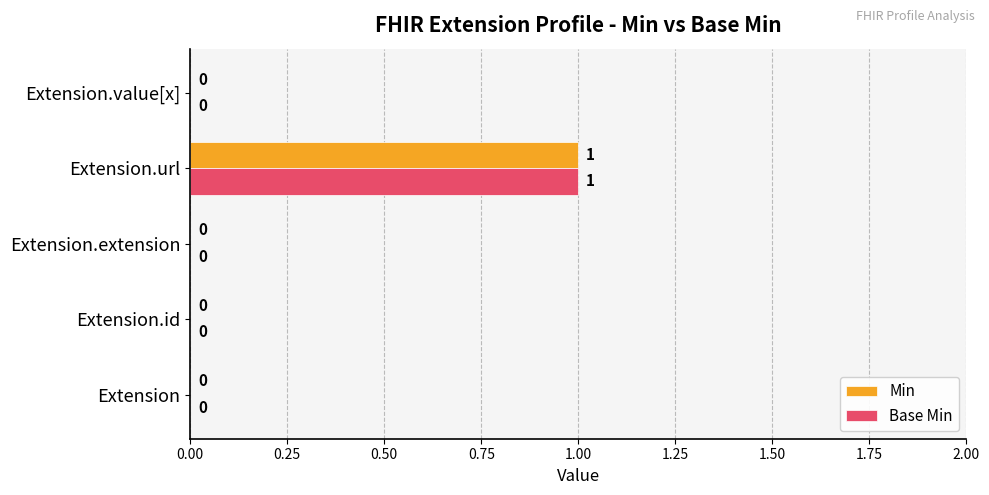

Is it true that Min equals 0 at Extension?

True